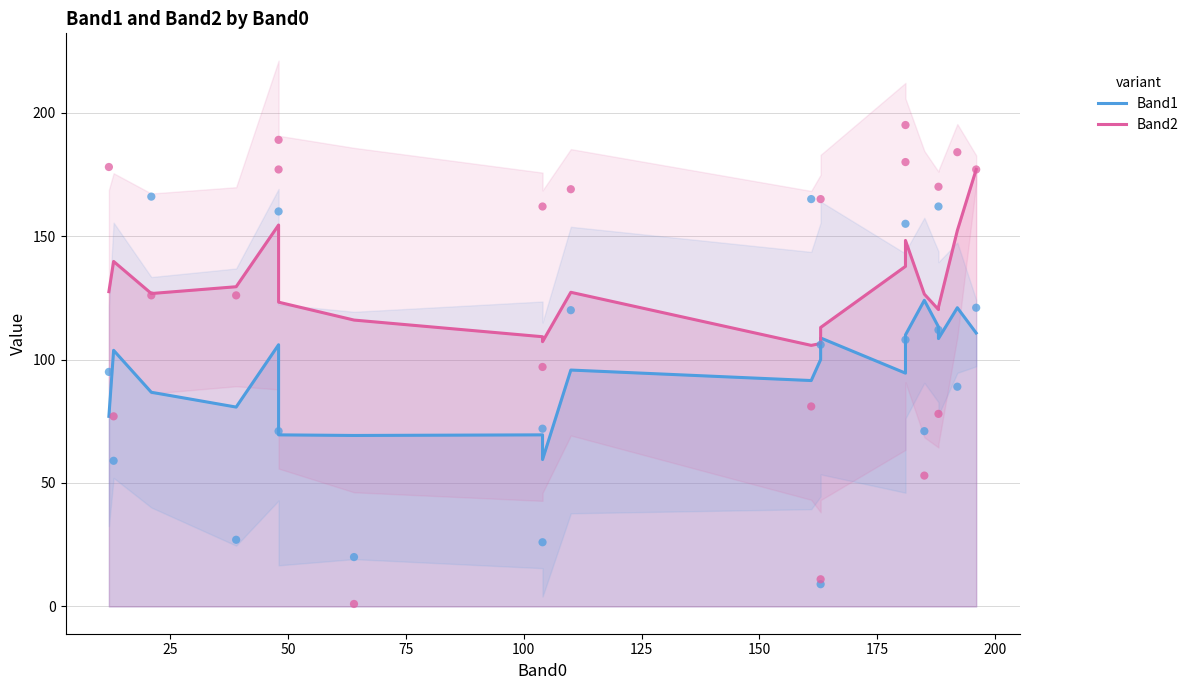

What are all the series names shown in the legend?

Band1, Band2